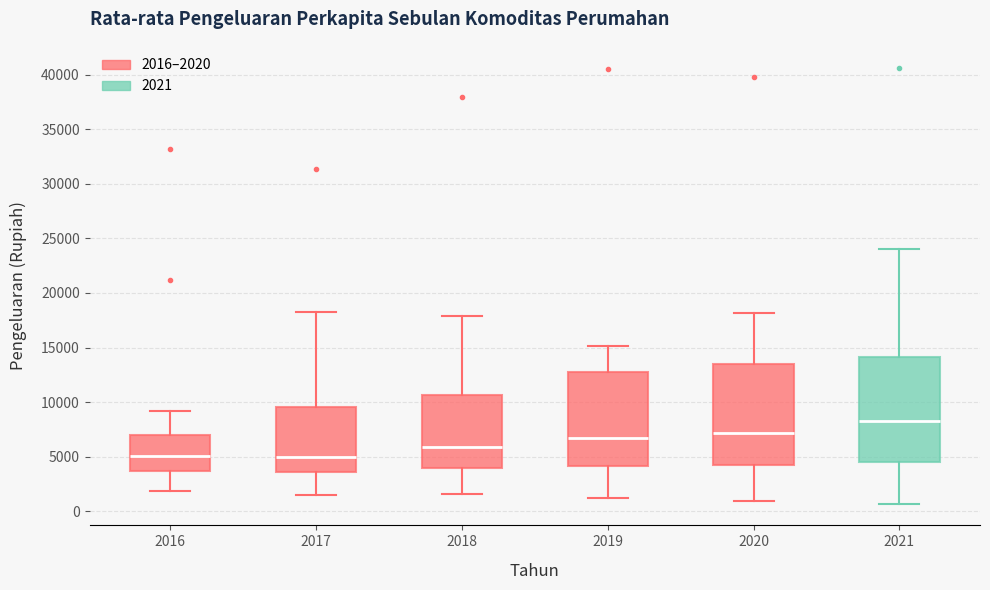

Where is the upper edge of the box at x = 2020 on the y-axis? The values are not printed on the chart, so give them approximately, as read against the axis.

13500